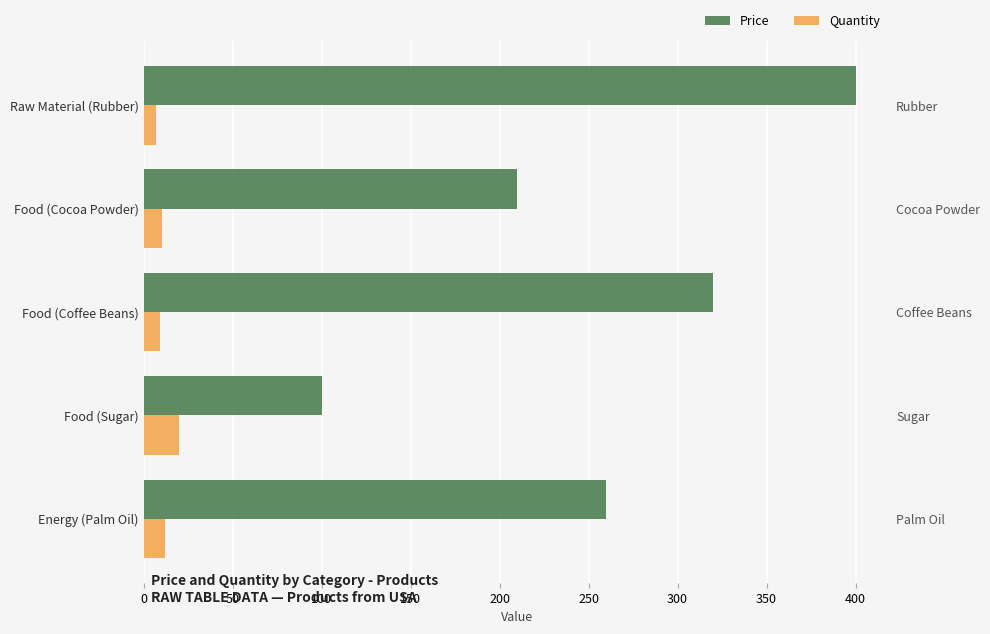

Is it true that Quantity equals 6 at Food (Cocoa Powder)?

False